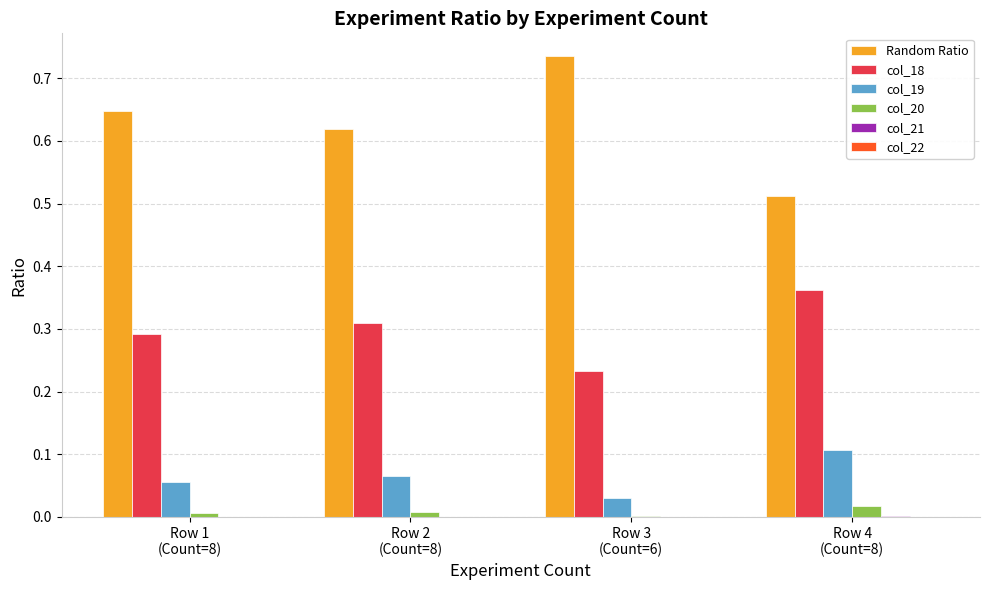

Which series has the largest total across all categories?

Random Ratio